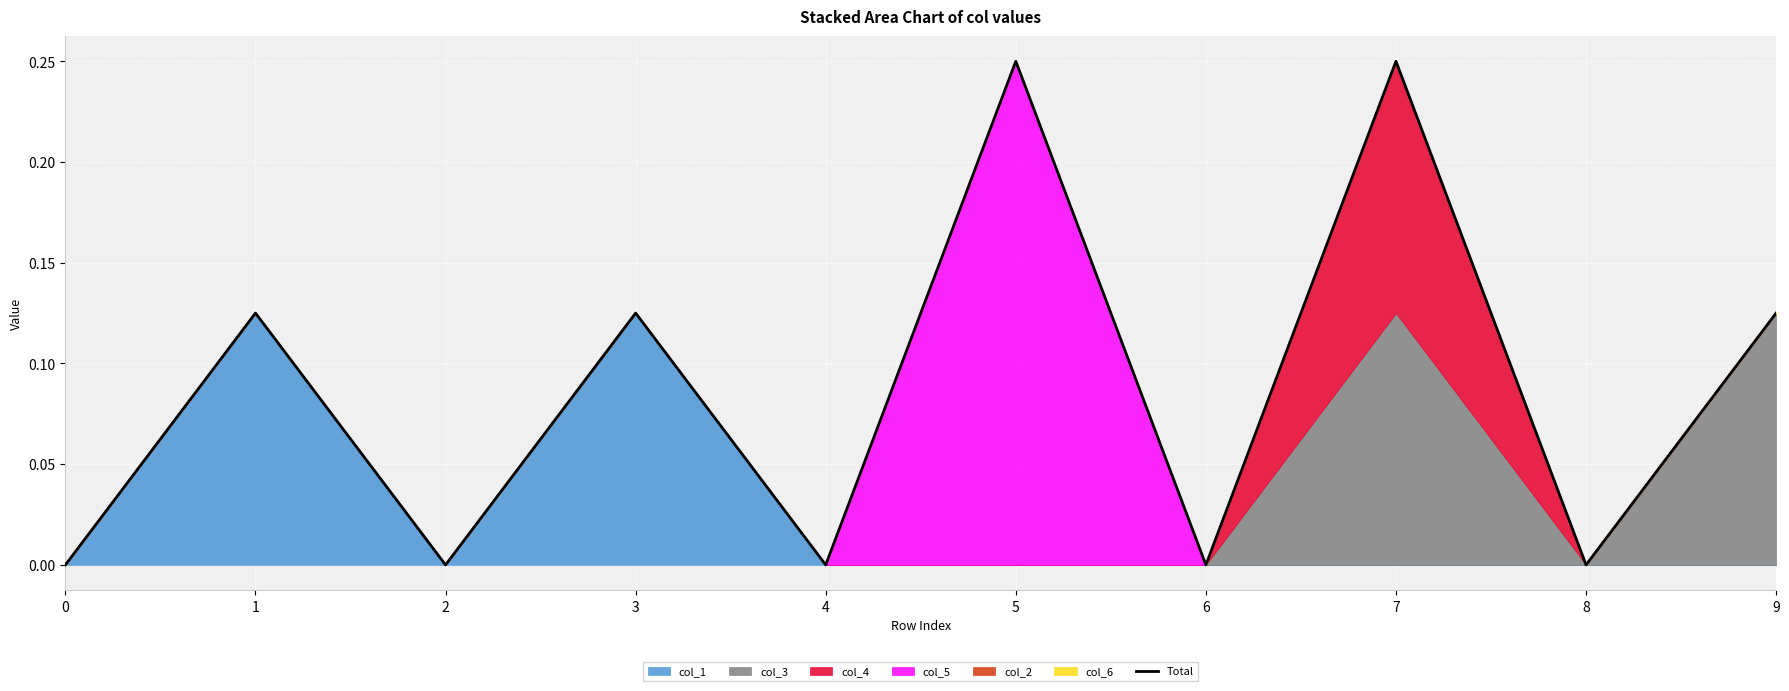

What is the difference between the values at 5 and 9?

0.1